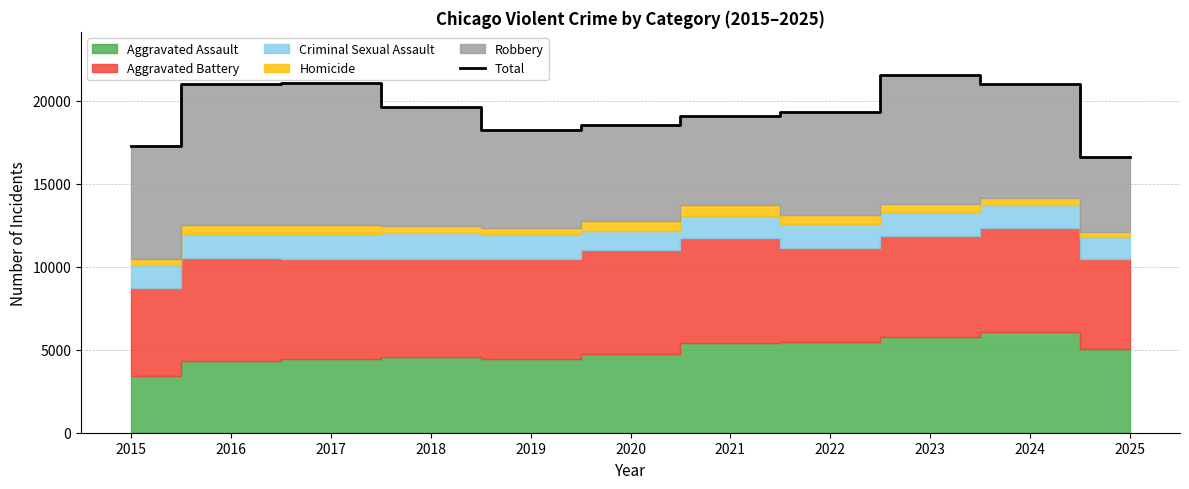

What is the maximum value shown in the chart?

21565